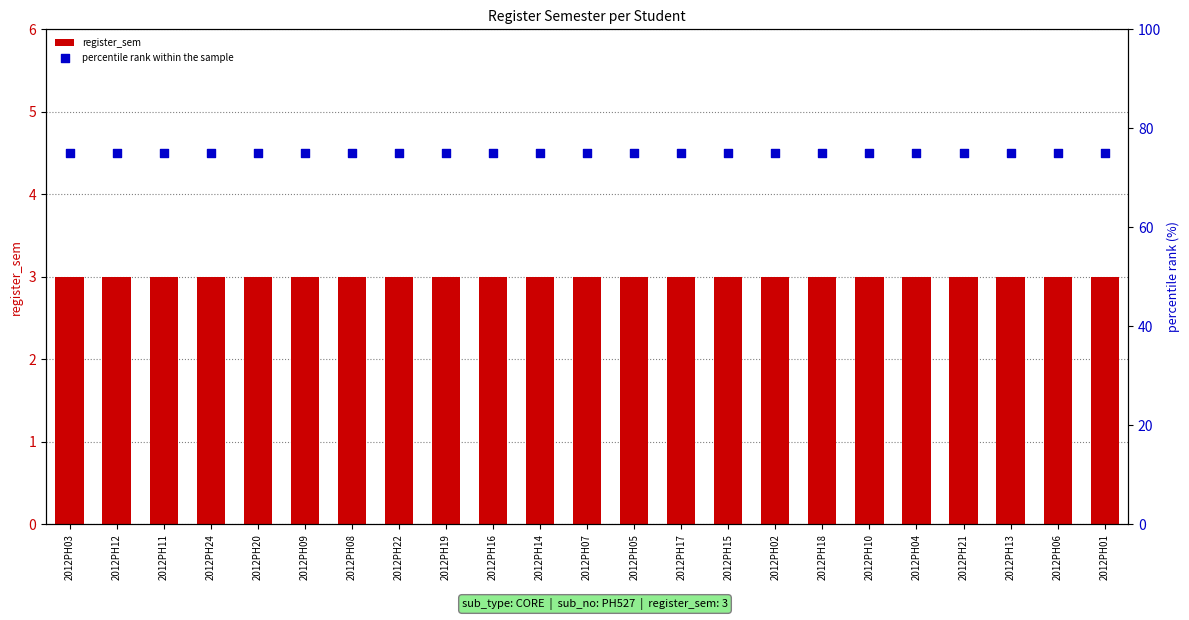

Which series has the largest total across all categories?

percentile rank within the sample